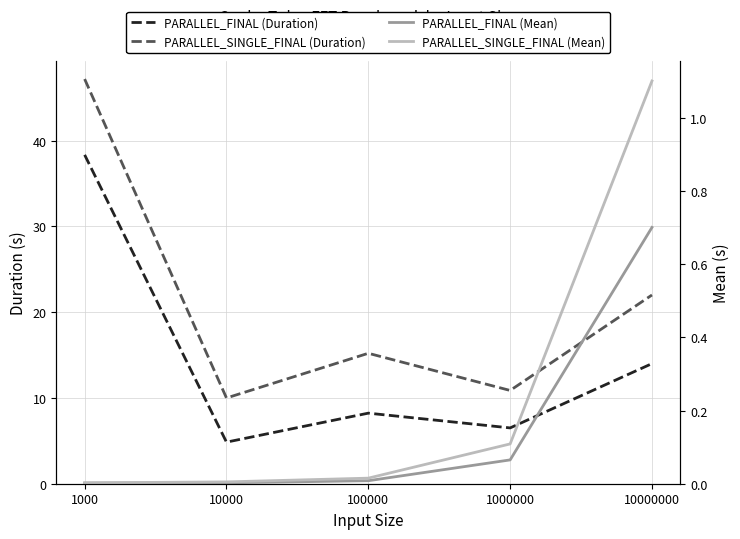

Is this an area chart (filled region under the line)?

No